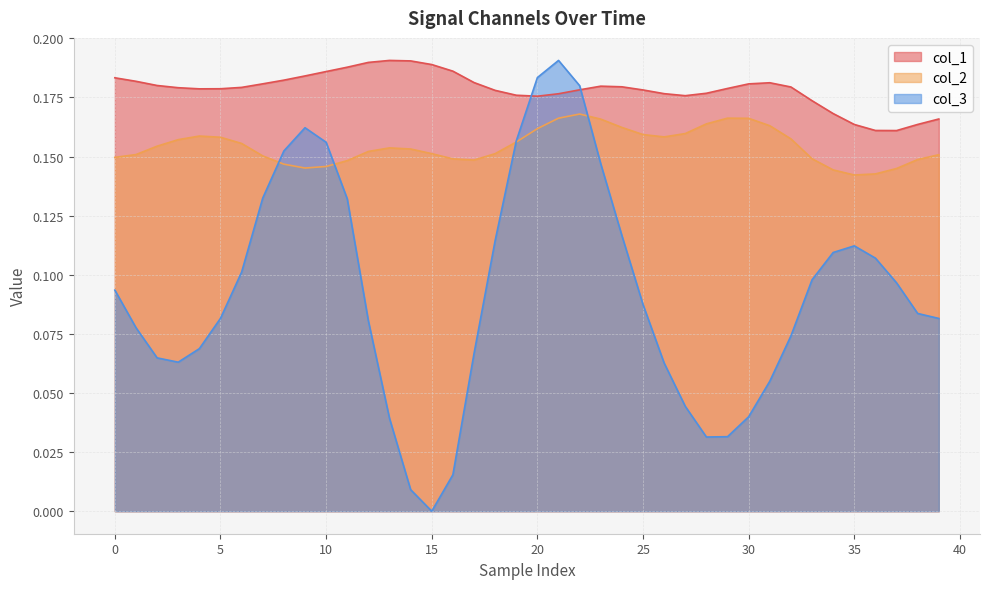

The col_2 series shows 0.3 at 18. True or false?

False